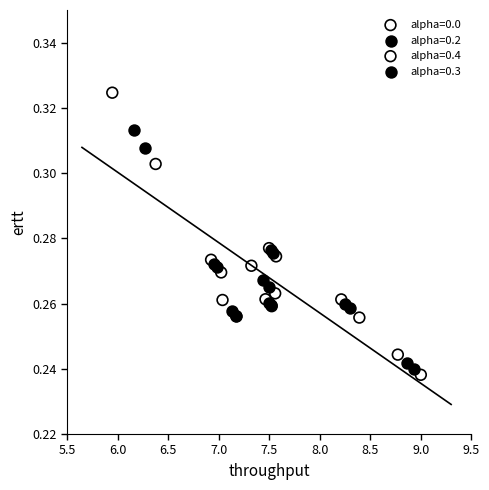

Which series has the largest Y range (max minus min)?

alpha=0.0